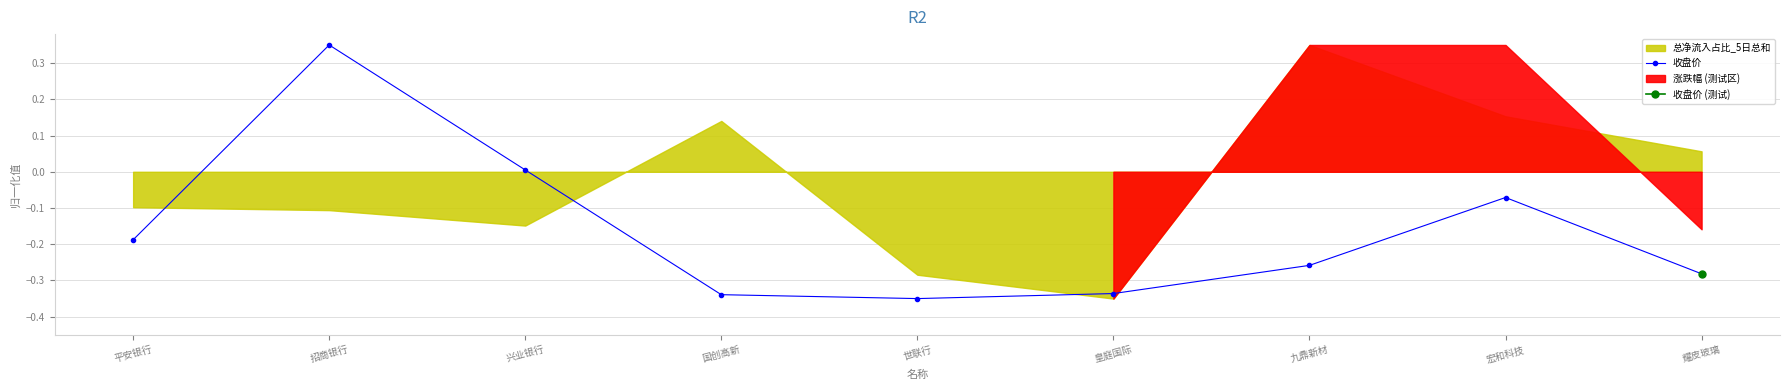

What is the sum of all values?

-1.5